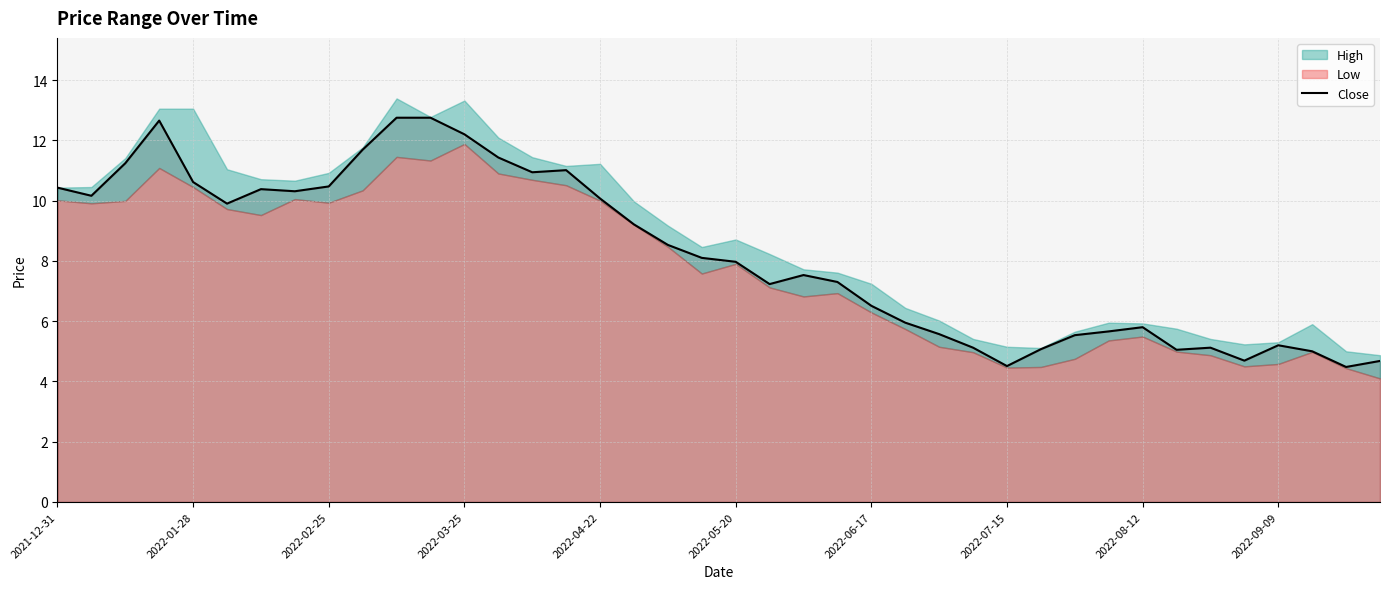

The chart shows a value of 10.9 at 14. True or false?

True